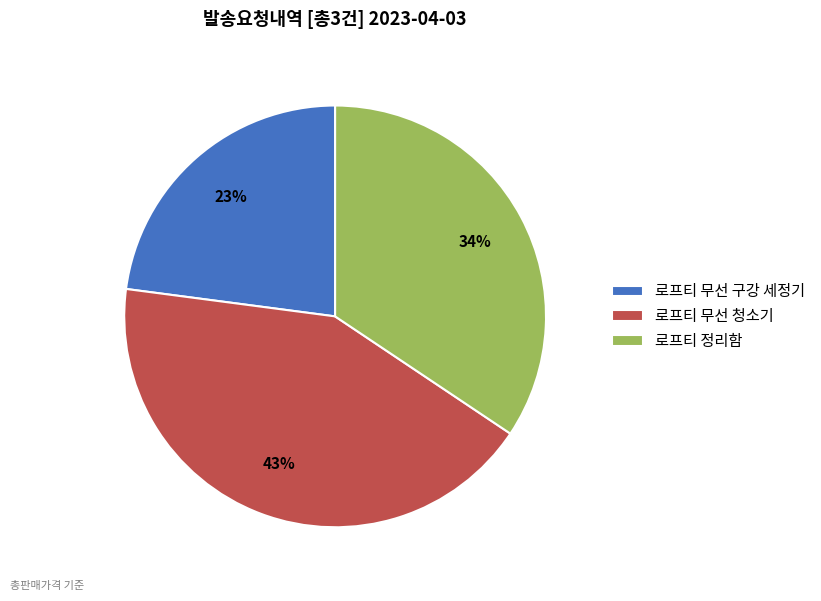

What is the largest slice in the pie chart?

로프티 무선 청소기